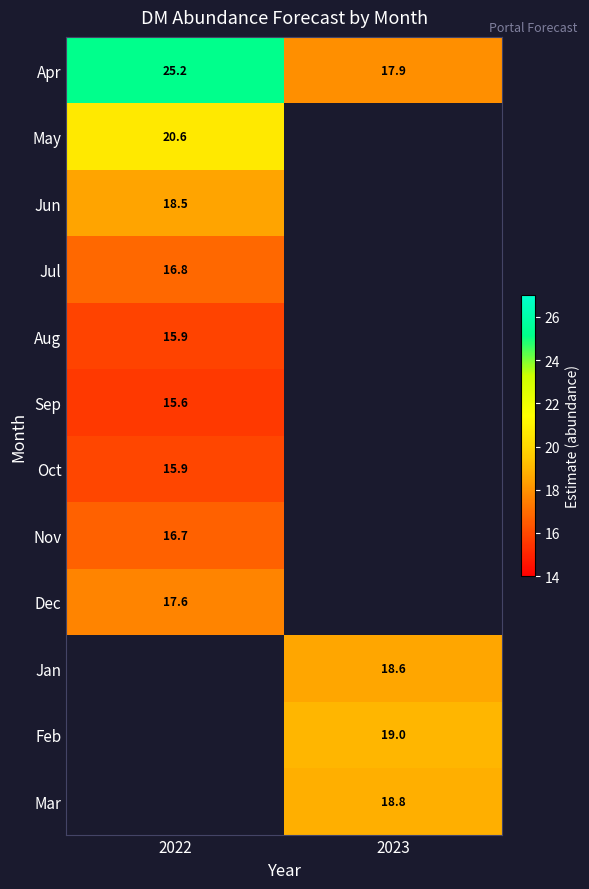

Between 2022 and 2023, which is larger?

2022